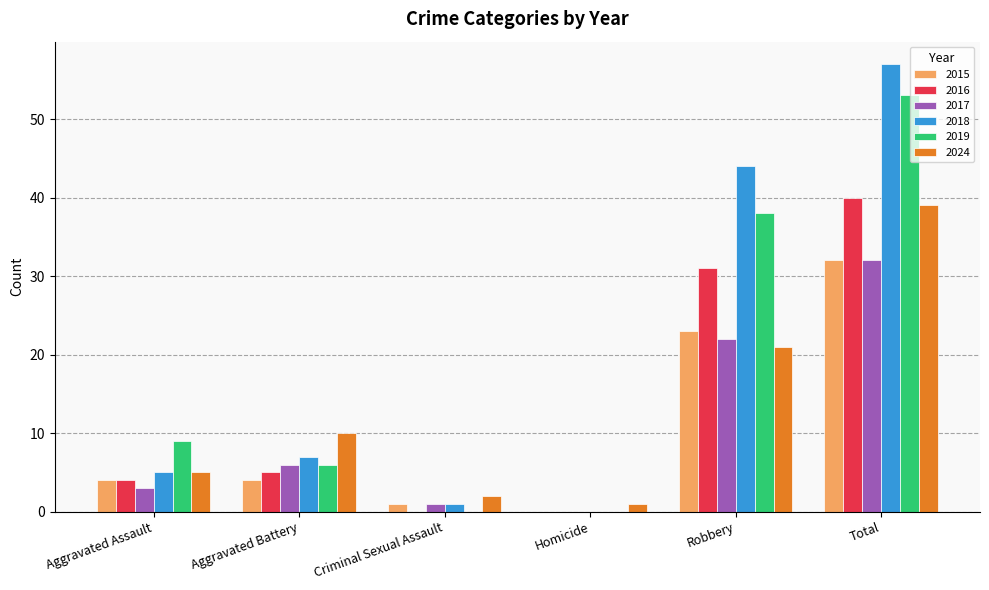

What is the sum of all 2017 values?

64